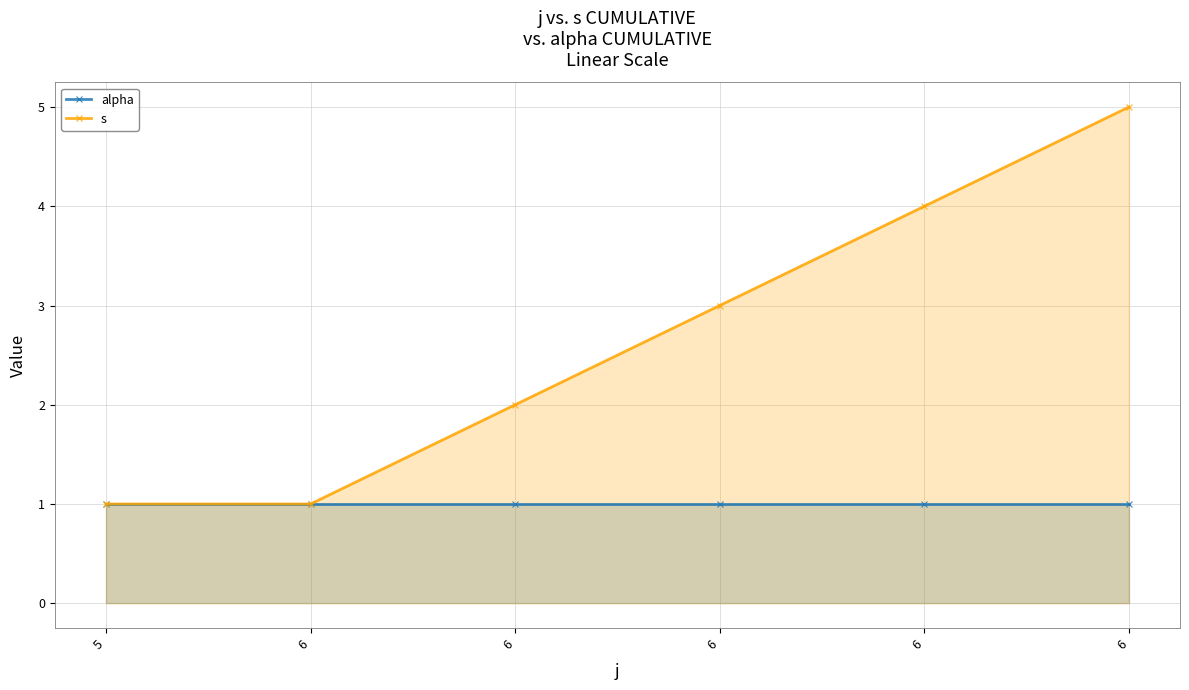

Where is s nearest to the value 3?

6